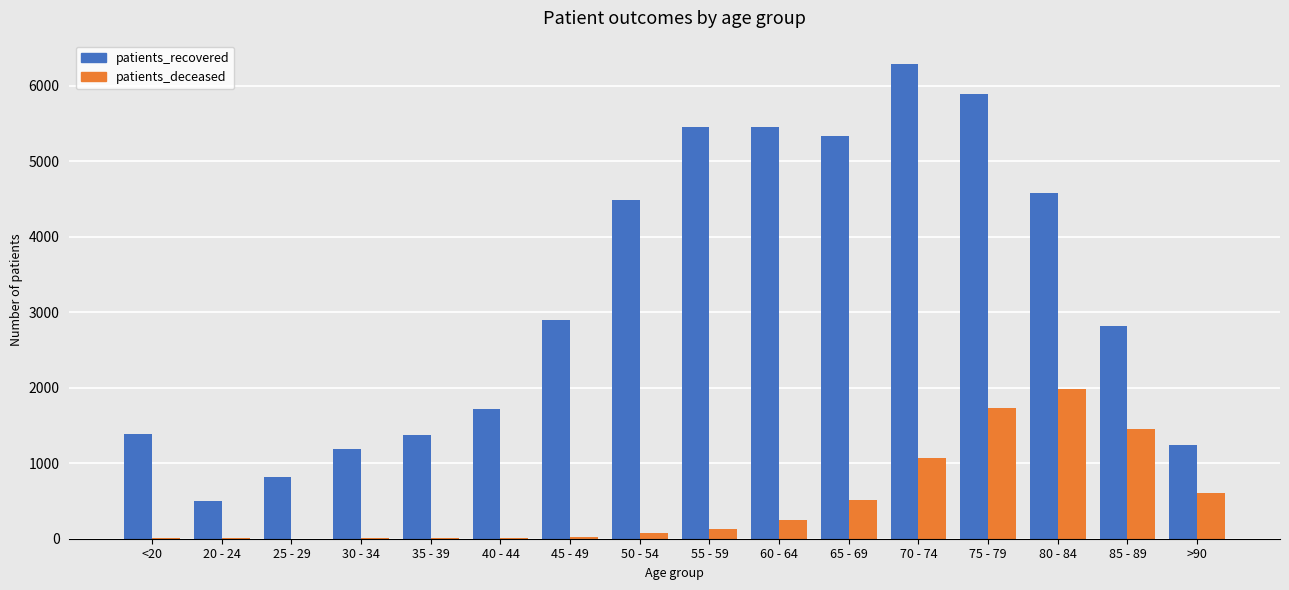

How many series are shown in this chart?

2